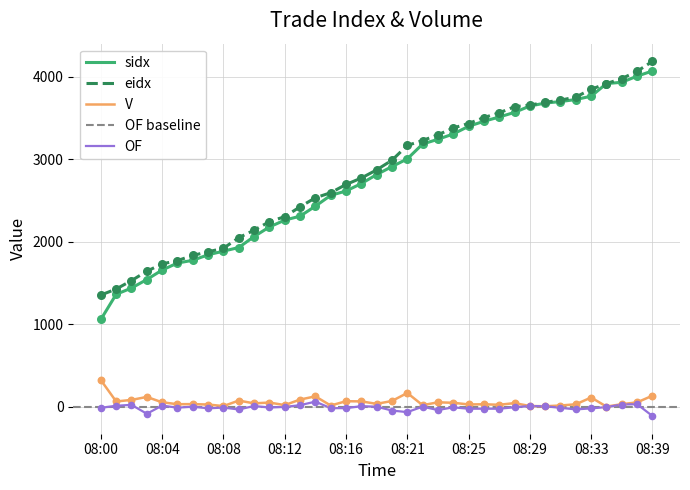

Is the value of OF at 08:31 greater than the value of eidx at 08:02?

No